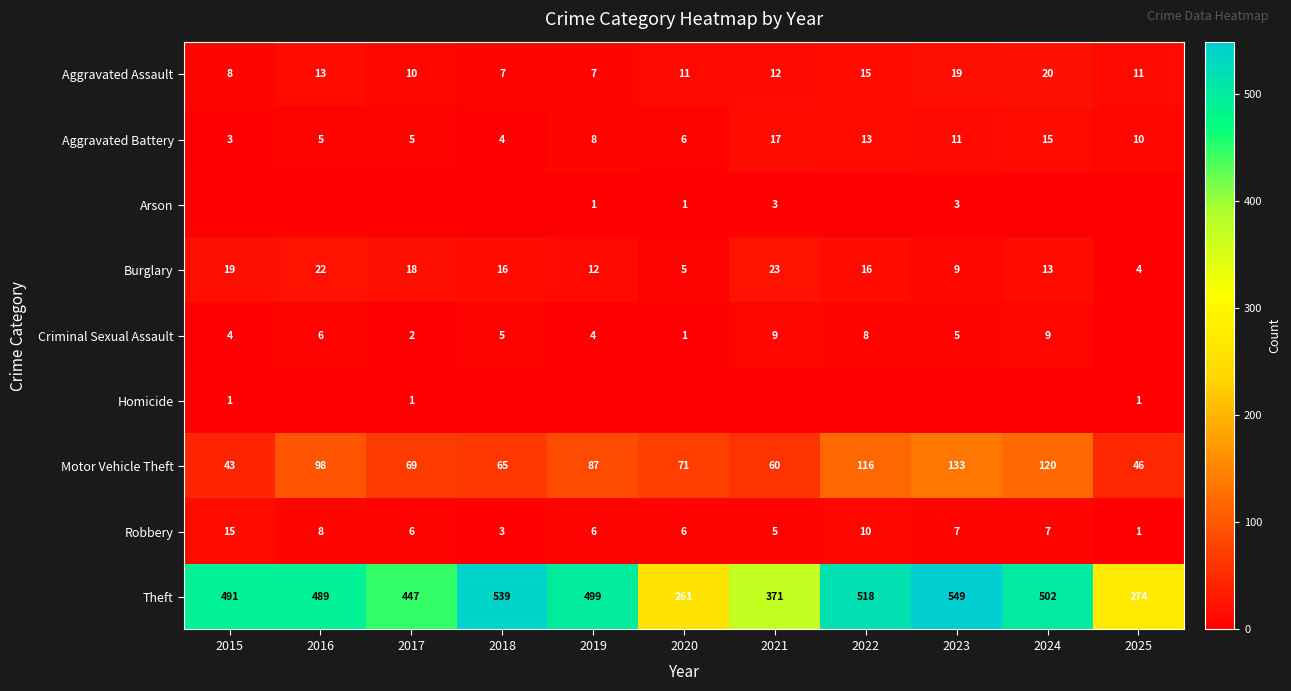

How many values in the Motor Vehicle Theft series are below 71?

5